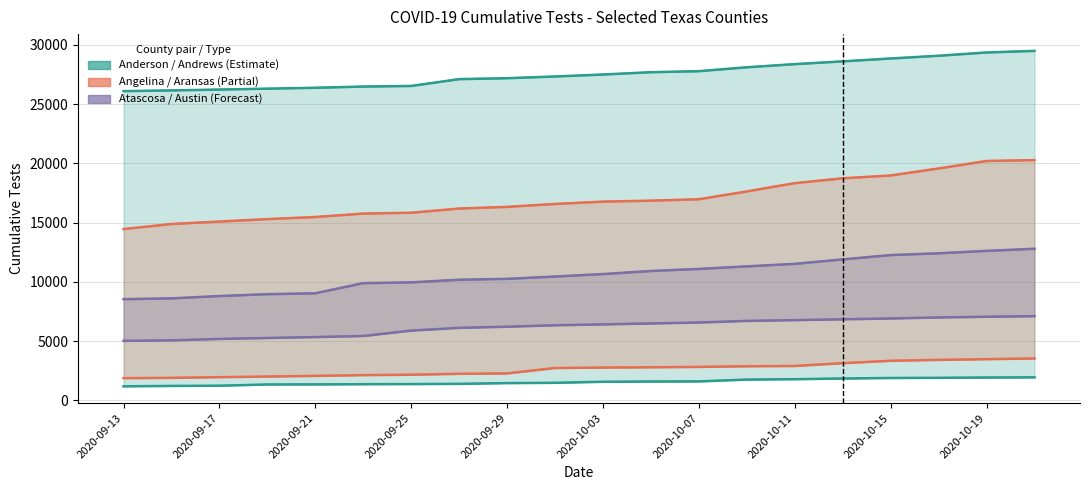

At which category is the sum across all series the highest?

19